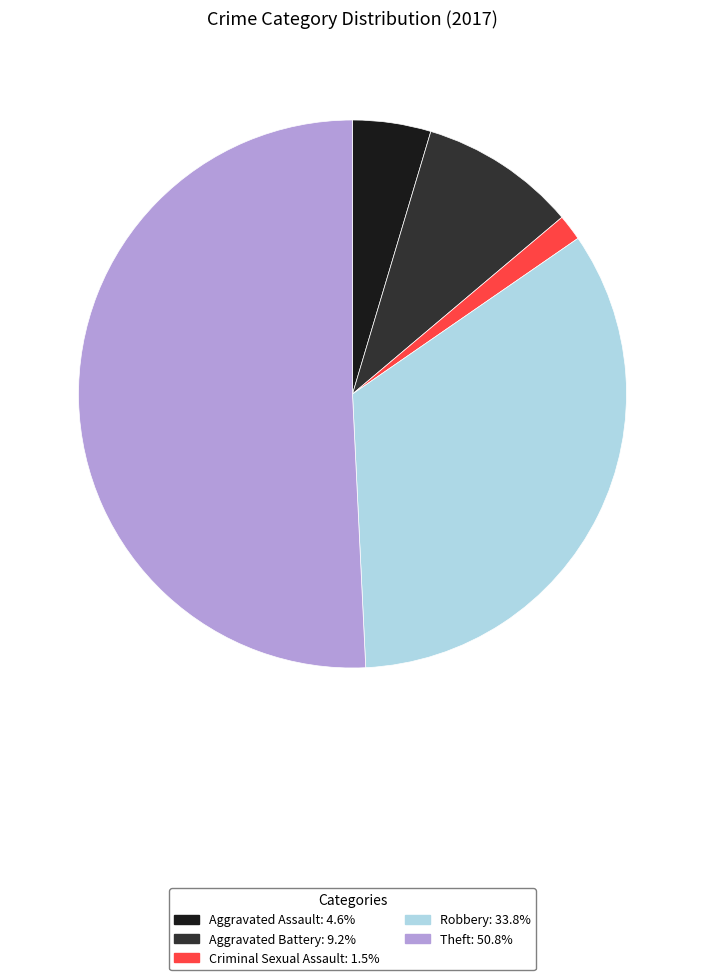

Is there any slice that represents more than half of the pie?

Yes